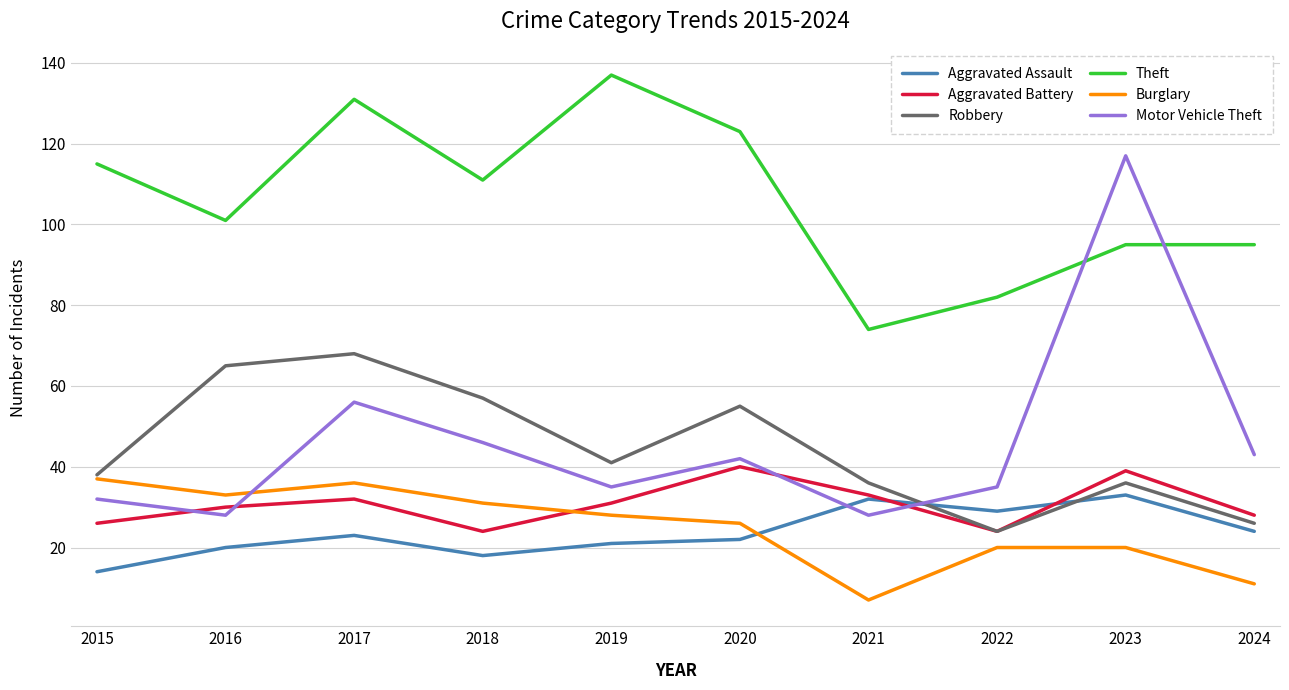

List the series in order of their peak value, lowest first.

Aggravated Assault, Burglary, Aggravated Battery, Robbery, Motor Vehicle Theft, Theft